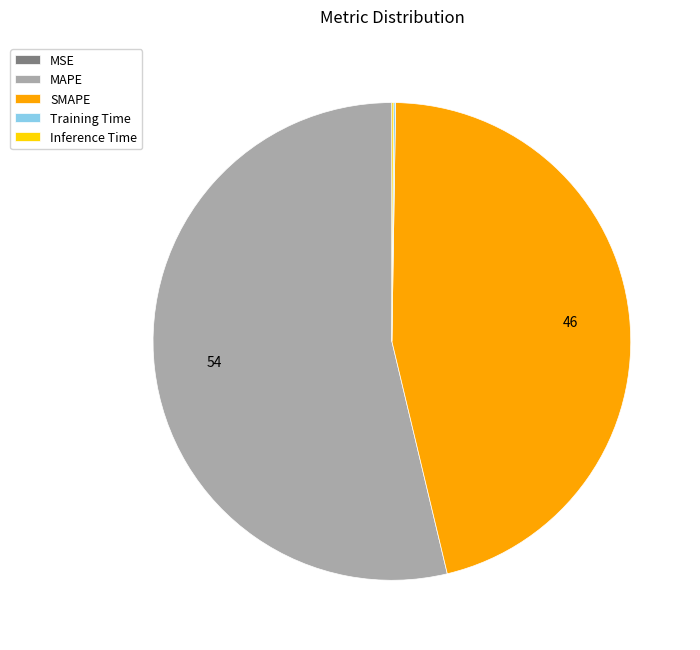

The SMAPE slice represents 61% of the pie. True or false?

False